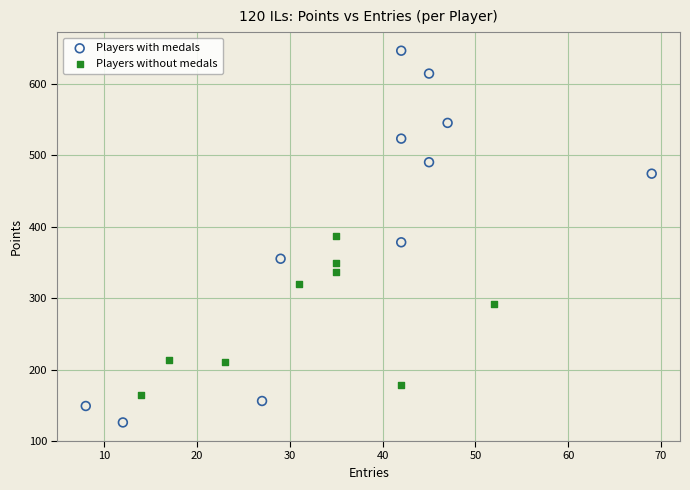

Which series contains the highest Y value?

Players with medals